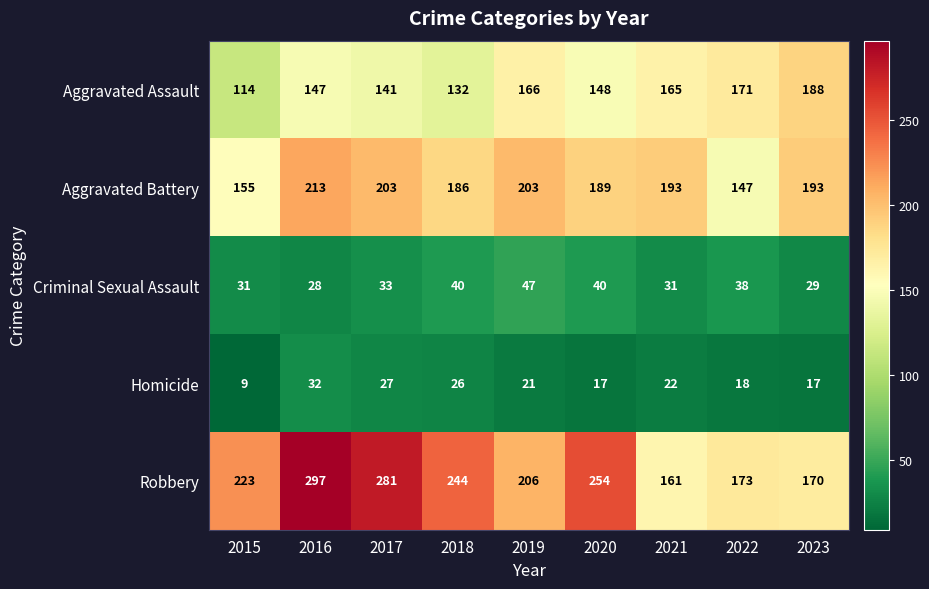

At which label does Aggravated Assault reach its minimum?

2015